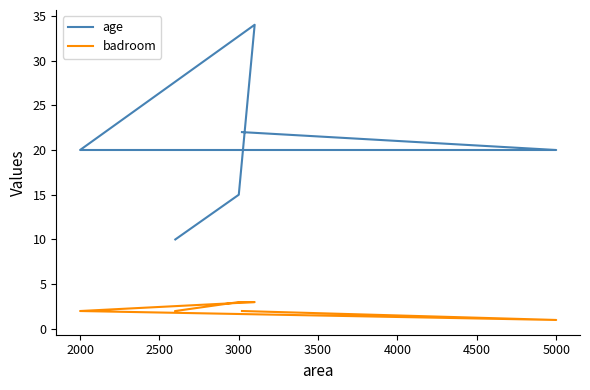

At how many categories does at least one series exceed 2?

6